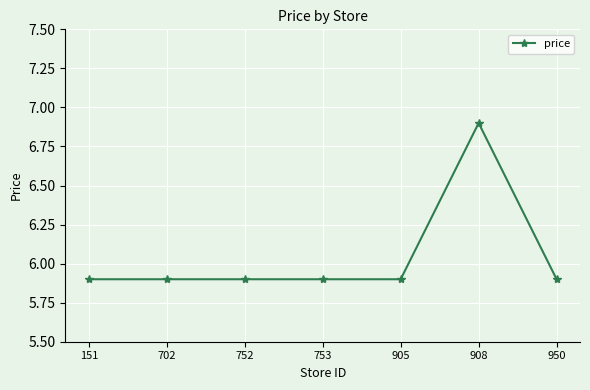

Approximately how many times larger is the value at 950 compared to 702?

1.0